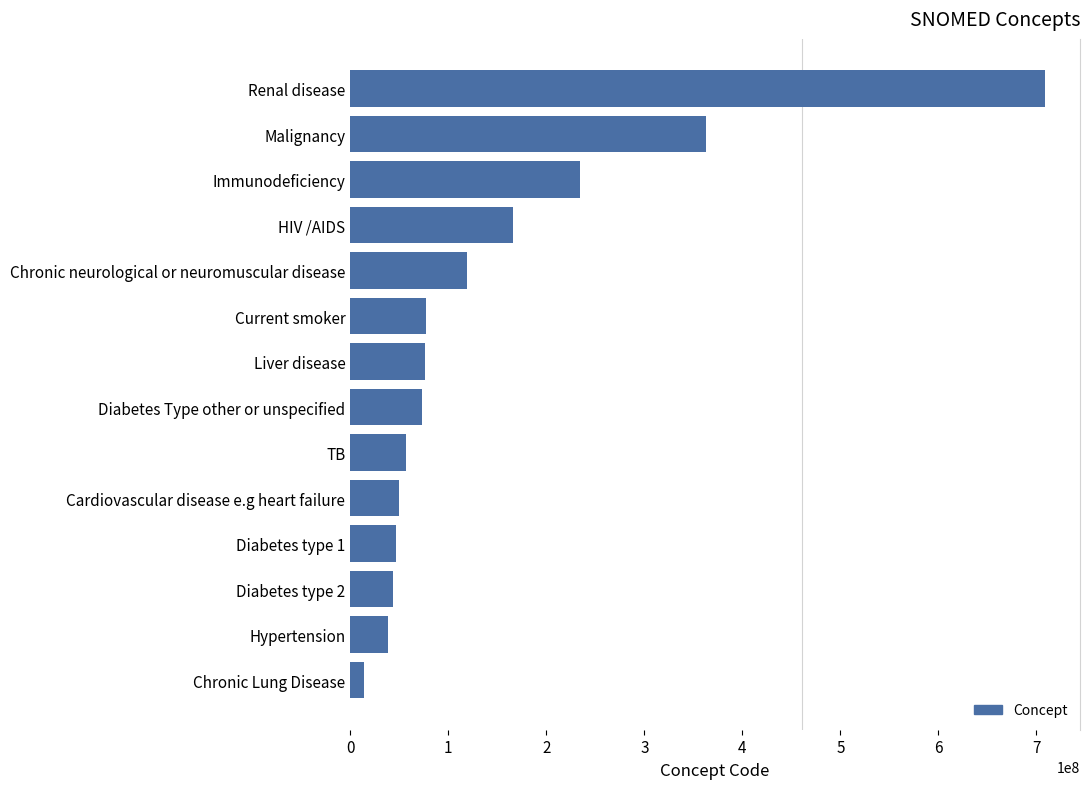

What is the ratio of the value at Diabetes type 1 to the value at Diabetes Type other or unspecified?

0.6